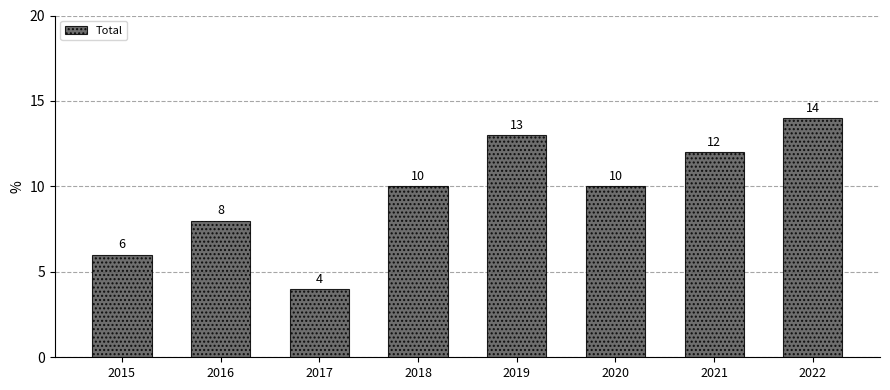

What is the change in value from 2016 to 2018?

+2